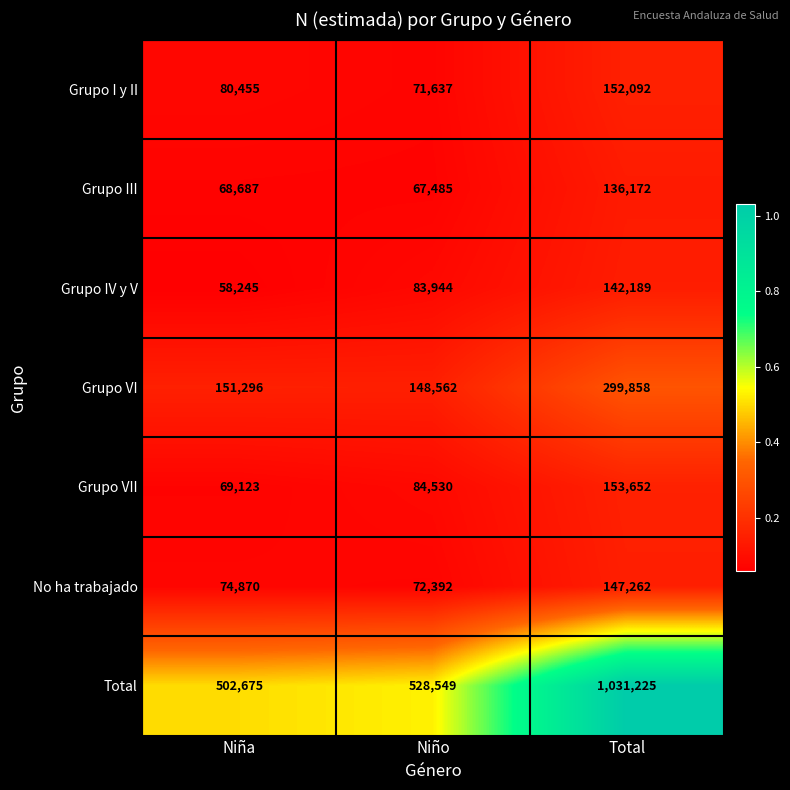

How many distinct data groups are displayed?

7